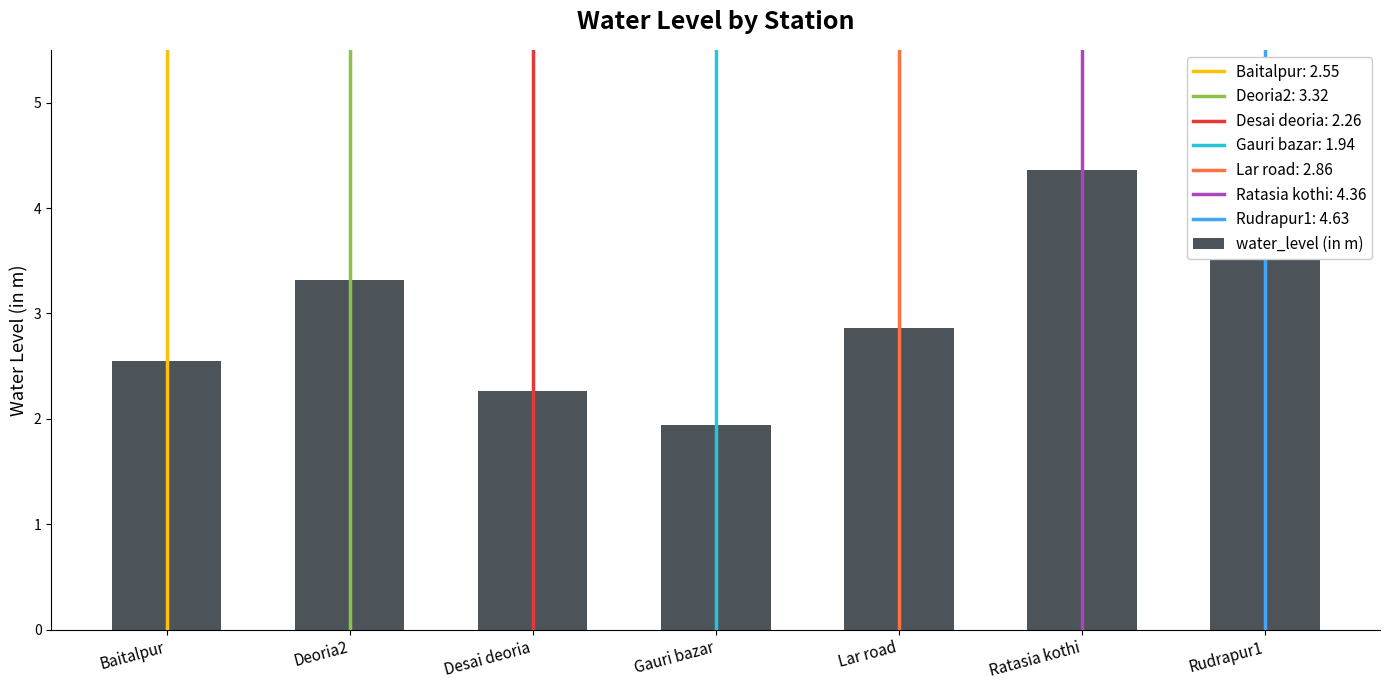

List the labels in order of value, largest first.

Rudrapur1, Ratasia kothi, Deoria2, Lar road, Baitalpur, Desai deoria, Gauri bazar